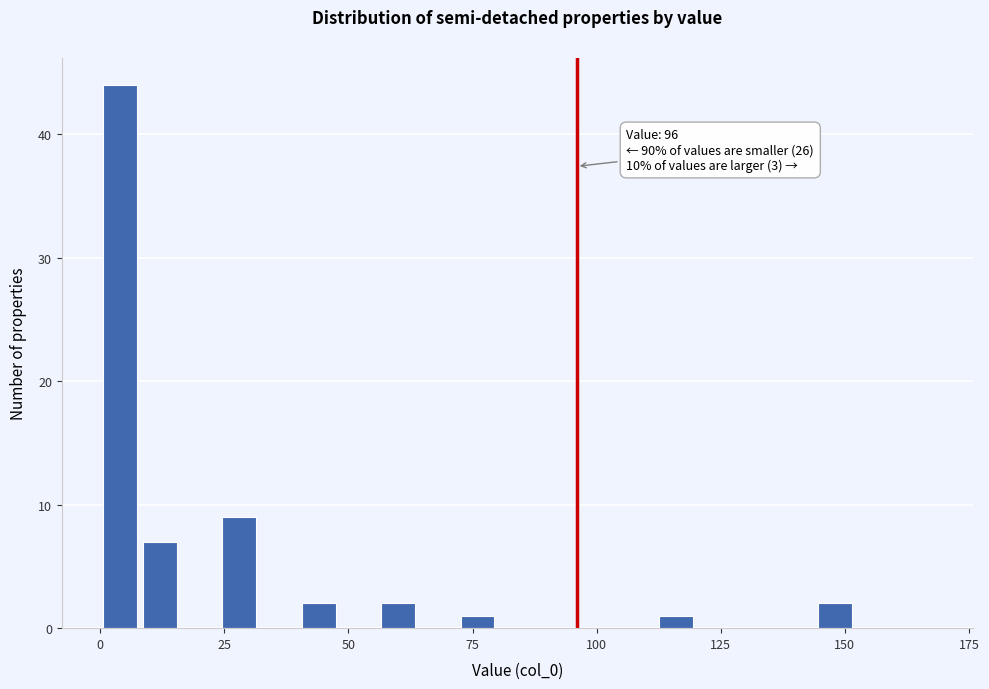

Around what value on the x-axis is the tallest bar? Give the approximate position of its centre, as read against the axis.

5